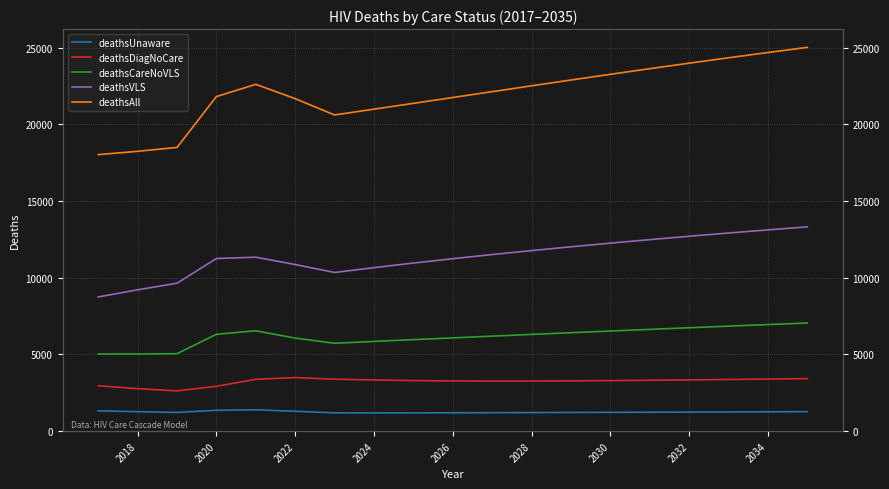

True or false: deathsVLS and deathsAll cross at least once.

False